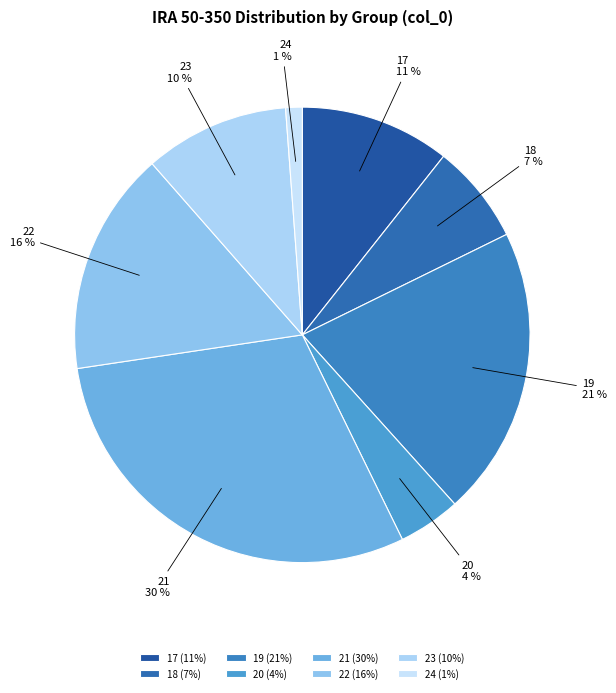

What percentage is the 20 slice, to the nearest percent?

4%